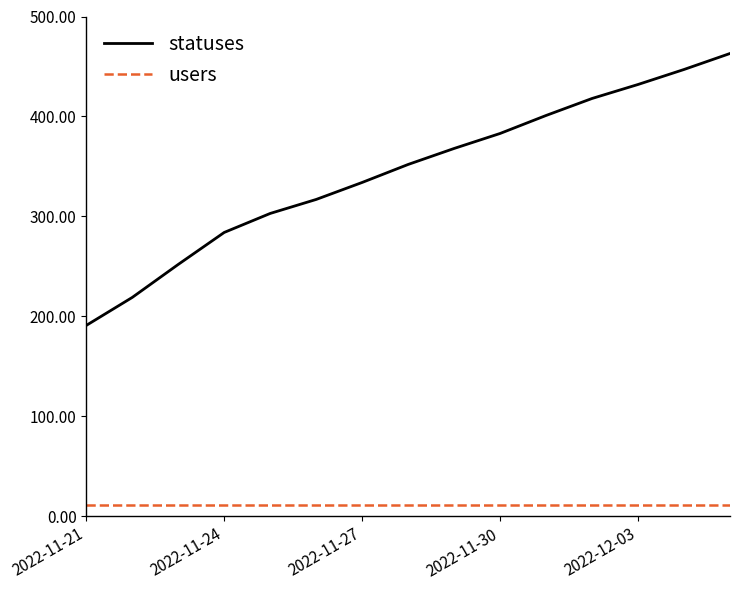

What is the lowest value of the statuses series?

191